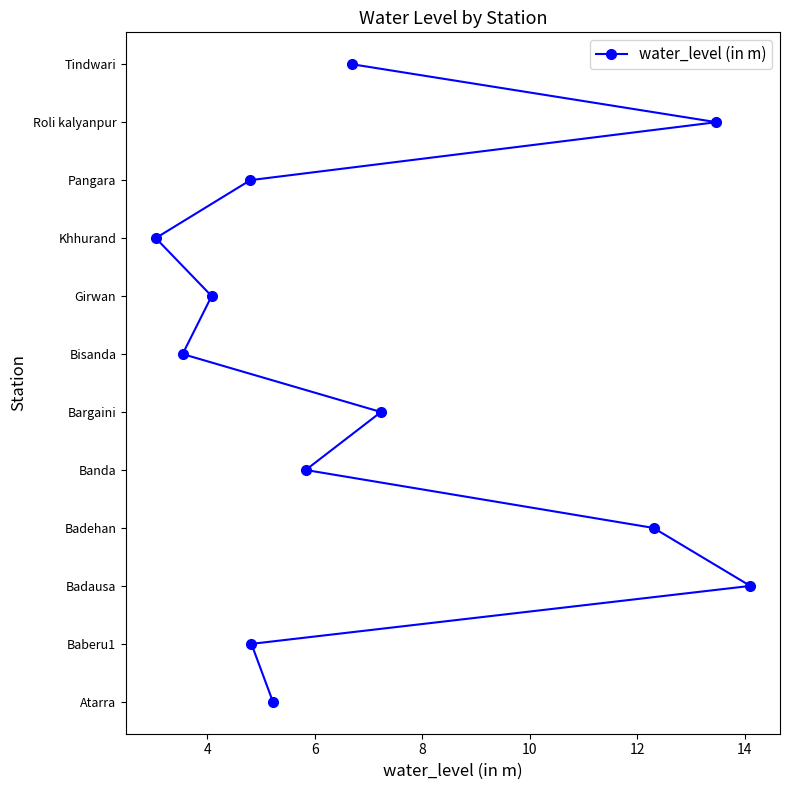

What is the change in value from 4 to 12?

+4